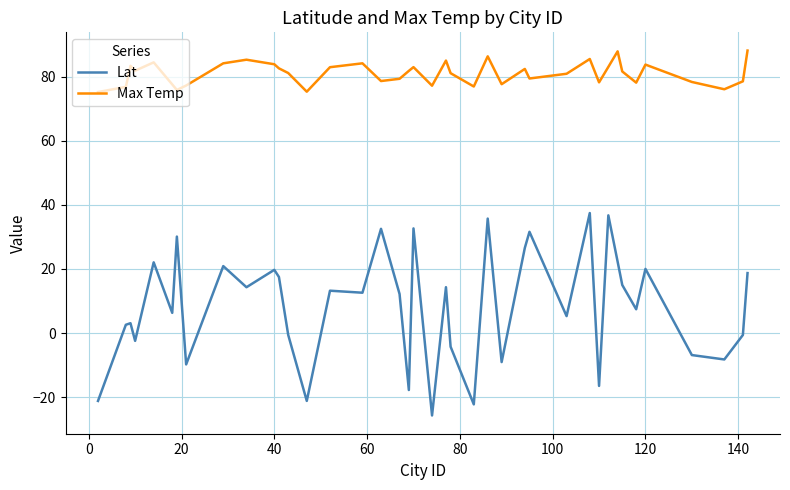

Which series has the largest total across all categories?

Max Temp